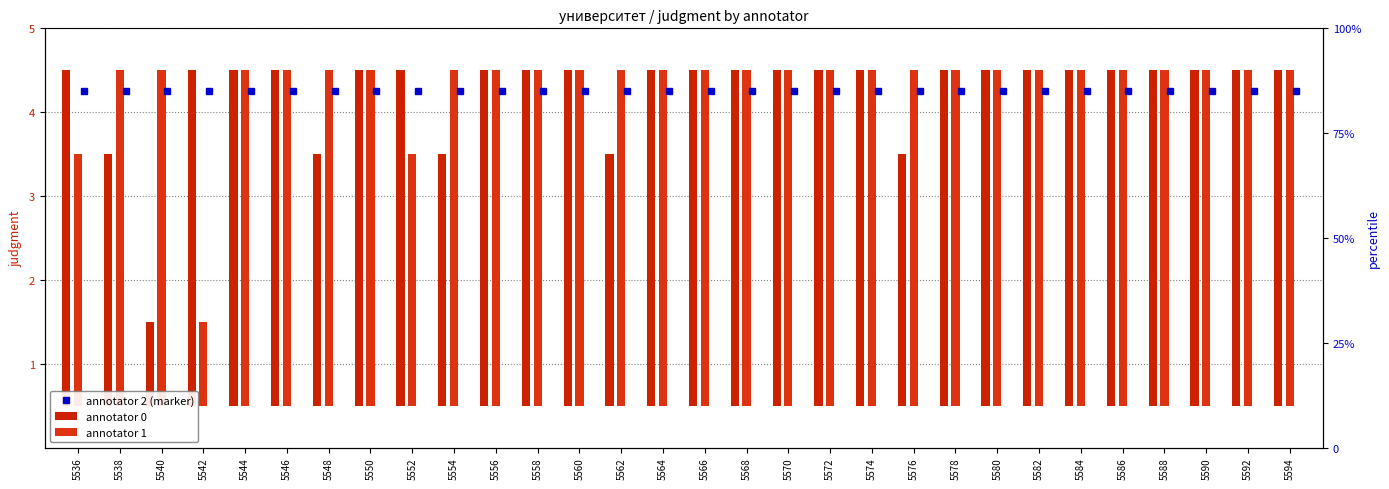

How many data points does each series have?

30